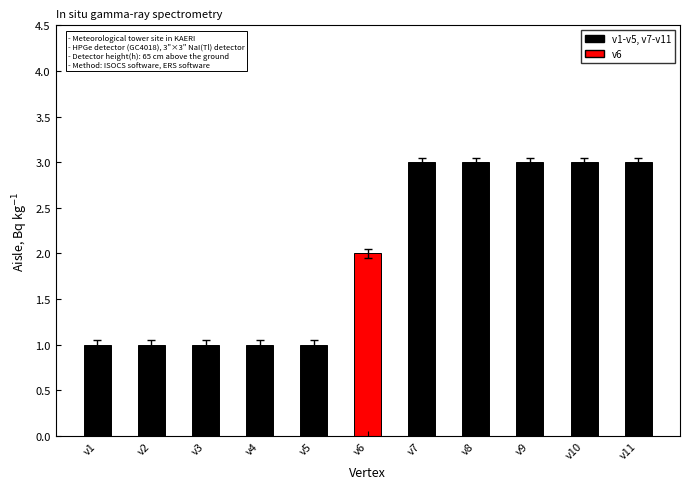

How many values are between 1 and 3?

11